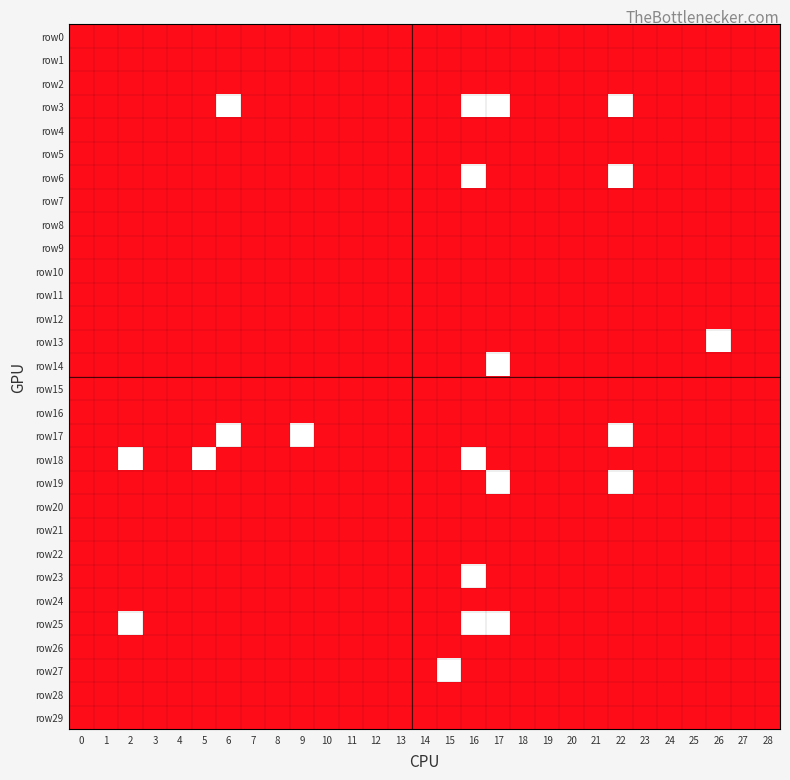

Reading left to right, transcribe all the data shown in this chart.

row0: 0=0	1=0	2=0	3=0	4=0	5=0	6=0	7=0	8=0	9=0	10=0	11=0	12=0	13=0	14=0	15=0	16=0	17=0	18=0	19=0	20=0	21=0	22=0	23=0	24=0	25=0	26=0	27=0	28=0
row1: 0=0	1=0	2=0	3=0	4=0	5=0	6=0	7=0	8=0	9=0	10=0	11=0	12=0	13=0	14=0	15=0	16=0	17=0	18=0	19=0	20=0	21=0	22=0	23=0	24=0	25=0	26=0	27=0	28=0
row2: 0=0	1=0	2=0	3=0	4=0	5=0	6=0	7=0	8=0	9=0	10=0	11=0	12=0	13=0	14=0	15=0	16=0	17=0	18=0	19=0	20=0	21=0	22=0	23=0	24=0	25=0	26=0	27=0	28=0
row3: 0=0	1=0	2=0	3=0	4=0	5=0	6=1	7=0	8=0	9=0	10=0	11=0	12=0	13=0	14=0	15=0	16=1	17=1	18=0	19=0	20=0	21=0	22=1	23=0	24=0	25=0	26=0	27=0	28=0
row4: 0=0	1=0	2=0	3=0	4=0	5=0	6=0	7=0	8=0	9=0	10=0	11=0	12=0	13=0	14=0	15=0	16=0	17=0	18=0	19=0	20=0	21=0	22=0	23=0	24=0	25=0	26=0	27=0	28=0
row5: 0=0	1=0	2=0	3=0	4=0	5=0	6=0	7=0	8=0	9=0	10=0	11=0	12=0	13=0	14=0	15=0	16=0	17=0	18=0	19=0	20=0	21=0	22=0	23=0	24=0	25=0	26=0	27=0	28=0
row6: 0=0	1=0	2=0	3=0	4=0	5=0	6=0	7=0	8=0	9=0	10=0	11=0	12=0	13=0	14=0	15=0	16=1	17=0	18=0	19=0	20=0	21=0	22=1	23=0	24=0	25=0	26=0	27=0	28=0
row7: 0=0	1=0	2=0	3=0	4=0	5=0	6=0	7=0	8=0	9=0	10=0	11=0	12=0	13=0	14=0	15=0	16=0	17=0	18=0	19=0	20=0	21=0	22=0	23=0	24=0	25=0	26=0	27=0	28=0
row8: 0=0	1=0	2=0	3=0	4=0	5=0	6=0	7=0	8=0	9=0	10=0	11=0	12=0	13=0	14=0	15=0	16=0	17=0	18=0	19=0	20=0	21=0	22=0	23=0	24=0	25=0	26=0	27=0	28=0
row9: 0=0	1=0	2=0	3=0	4=0	5=0	6=0	7=0	8=0	9=0	10=0	11=0	12=0	13=0	14=0	15=0	16=0	17=0	18=0	19=0	20=0	21=0	22=0	23=0	24=0	25=0	26=0	27=0	28=0
row10: 0=0	1=0	2=0	3=0	4=0	5=0	6=0	7=0	8=0	9=0	10=0	11=0	12=0	13=0	14=0	15=0	16=0	17=0	18=0	19=0	20=0	21=0	22=0	23=0	24=0	25=0	26=0	27=0	28=0
row11: 0=0	1=0	2=0	3=0	4=0	5=0	6=0	7=0	8=0	9=0	10=0	11=0	12=0	13=0	14=0	15=0	16=0	17=0	18=0	19=0	20=0	21=0	22=0	23=0	24=0	25=0	26=0	27=0	28=0
row12: 0=0	1=0	2=0	3=0	4=0	5=0	6=0	7=0	8=0	9=0	10=0	11=0	12=0	13=0	14=0	15=0	16=0	17=0	18=0	19=0	20=0	21=0	22=0	23=0	24=0	25=0	26=0	27=0	28=0
row13: 0=0	1=0	2=0	3=0	4=0	5=0	6=0	7=0	8=0	9=0	10=0	11=0	12=0	13=0	14=0	15=0	16=0	17=0	18=0	19=0	20=0	21=0	22=0	23=0	24=0	25=0	26=1	27=0	28=0
row14: 0=0	1=0	2=0	3=0	4=0	5=0	6=0	7=0	8=0	9=0	10=0	11=0	12=0	13=0	14=0	15=0	16=0	17=1	18=0	19=0	20=0	21=0	22=0	23=0	24=0	25=0	26=0	27=0	28=0
row15: 0=0	1=0	2=0	3=0	4=0	5=0	6=0	7=0	8=0	9=0	10=0	11=0	12=0	13=0	14=0	15=0	16=0	17=0	18=0	19=0	20=0	21=0	22=0	23=0	24=0	25=0	26=0	27=0	28=0
row16: 0=0	1=0	2=0	3=0	4=0	5=0	6=0	7=0	8=0	9=0	10=0	11=0	12=0	13=0	14=0	15=0	16=0	17=0	18=0	19=0	20=0	21=0	22=0	23=0	24=0	25=0	26=0	27=0	28=0
row17: 0=0	1=0	2=0	3=0	4=0	5=0	6=1	7=0	8=0	9=1	10=0	11=0	12=0	13=0	14=0	15=0	16=0	17=0	18=0	19=0	20=0	21=0	22=1	23=0	24=0	25=0	26=0	27=0	28=0
row18: 0=0	1=0	2=1	3=0	4=0	5=1	6=0	7=0	8=0	9=0	10=0	11=0	12=0	13=0	14=0	15=0	16=1	17=0	18=0	19=0	20=0	21=0	22=0	23=0	24=0	25=0	26=0	27=0	28=0
row19: 0=0	1=0	2=0	3=0	4=0	5=0	6=0	7=0	8=0	9=0	10=0	11=0	12=0	13=0	14=0	15=0	16=0	17=1	18=0	19=0	20=0	21=0	22=1	23=0	24=0	25=0	26=0	27=0	28=0
row20: 0=0	1=0	2=0	3=0	4=0	5=0	6=0	7=0	8=0	9=0	10=0	11=0	12=0	13=0	14=0	15=0	16=0	17=0	18=0	19=0	20=0	21=0	22=0	23=0	24=0	25=0	26=0	27=0	28=0
row21: 0=0	1=0	2=0	3=0	4=0	5=0	6=0	7=0	8=0	9=0	10=0	11=0	12=0	13=0	14=0	15=0	16=0	17=0	18=0	19=0	20=0	21=0	22=0	23=0	24=0	25=0	26=0	27=0	28=0
row22: 0=0	1=0	2=0	3=0	4=0	5=0	6=0	7=0	8=0	9=0	10=0	11=0	12=0	13=0	14=0	15=0	16=0	17=0	18=0	19=0	20=0	21=0	22=0	23=0	24=0	25=0	26=0	27=0	28=0
row23: 0=0	1=0	2=0	3=0	4=0	5=0	6=0	7=0	8=0	9=0	10=0	11=0	12=0	13=0	14=0	15=0	16=1	17=0	18=0	19=0	20=0	21=0	22=0	23=0	24=0	25=0	26=0	27=0	28=0
row24: 0=0	1=0	2=0	3=0	4=0	5=0	6=0	7=0	8=0	9=0	10=0	11=0	12=0	13=0	14=0	15=0	16=0	17=0	18=0	19=0	20=0	21=0	22=0	23=0	24=0	25=0	26=0	27=0	28=0
row25: 0=0	1=0	2=1	3=0	4=0	5=0	6=0	7=0	8=0	9=0	10=0	11=0	12=0	13=0	14=0	15=0	16=1	17=1	18=0	19=0	20=0	21=0	22=0	23=0	24=0	25=0	26=0	27=0	28=0
row26: 0=0	1=0	2=0	3=0	4=0	5=0	6=0	7=0	8=0	9=0	10=0	11=0	12=0	13=0	14=0	15=0	16=0	17=0	18=0	19=0	20=0	21=0	22=0	23=0	24=0	25=0	26=0	27=0	28=0
row27: 0=0	1=0	2=0	3=0	4=0	5=0	6=0	7=0	8=0	9=0	10=0	11=0	12=0	13=0	14=0	15=1	16=0	17=0	18=0	19=0	20=0	21=0	22=0	23=0	24=0	25=0	26=0	27=0	28=0
row28: 0=0	1=0	2=0	3=0	4=0	5=0	6=0	7=0	8=0	9=0	10=0	11=0	12=0	13=0	14=0	15=0	16=0	17=0	18=0	19=0	20=0	21=0	22=0	23=0	24=0	25=0	26=0	27=0	28=0
row29: 0=0	1=0	2=0	3=0	4=0	5=0	6=0	7=0	8=0	9=0	10=0	11=0	12=0	13=0	14=0	15=0	16=0	17=0	18=0	19=0	20=0	21=0	22=0	23=0	24=0	25=0	26=0	27=0	28=0